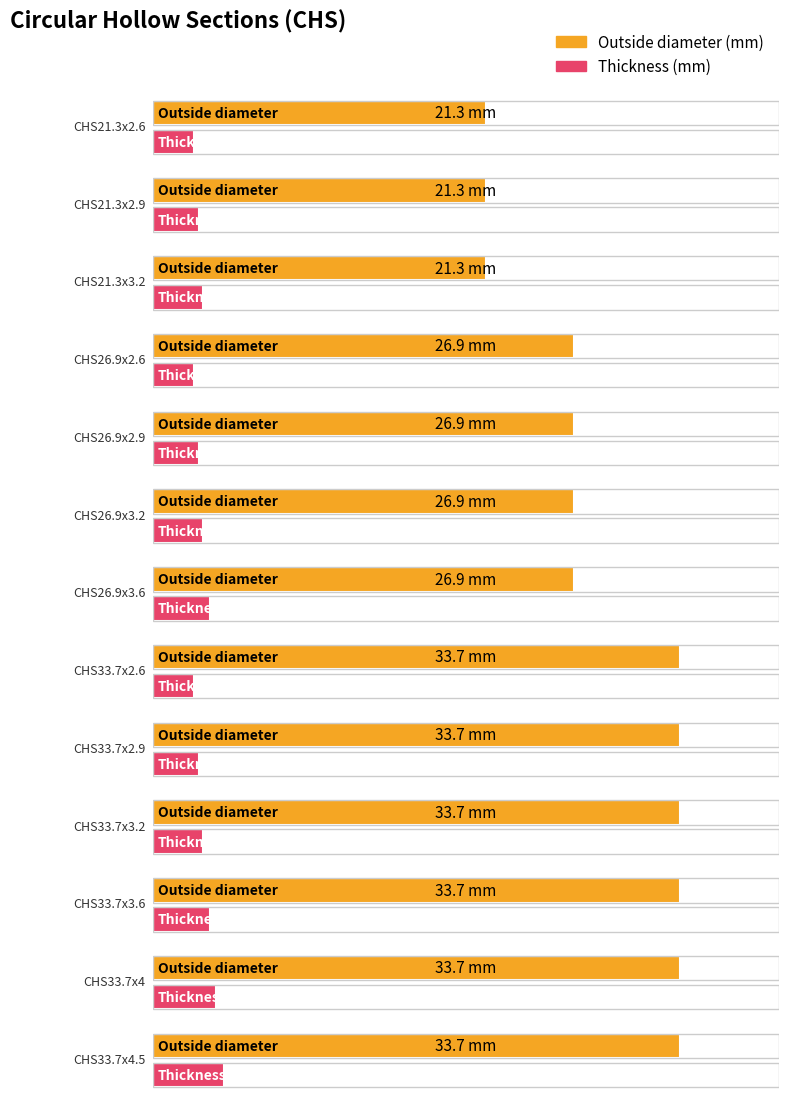

The Outside diameter series shows 11.6 at CHS33.7x3.2. True or false?

False